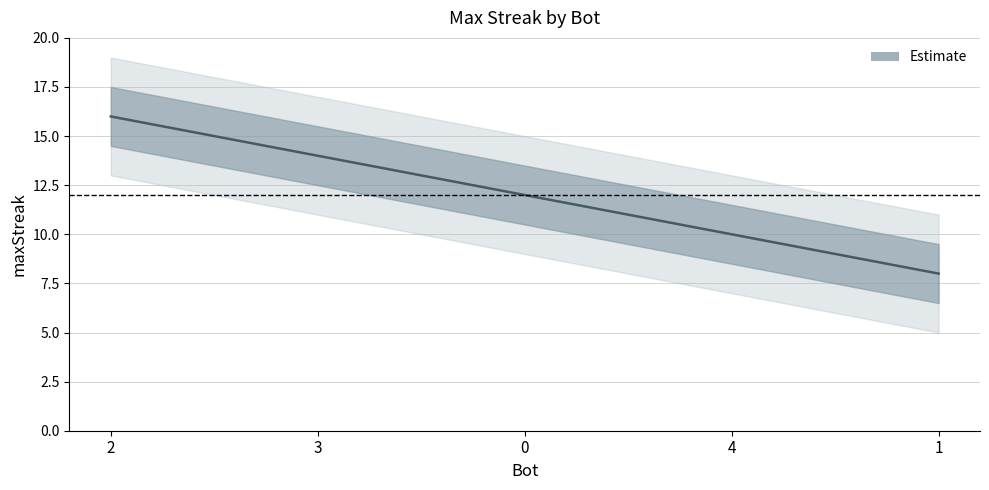

Reading left to right, extract all data points from this chart.

16	14	12	10	8